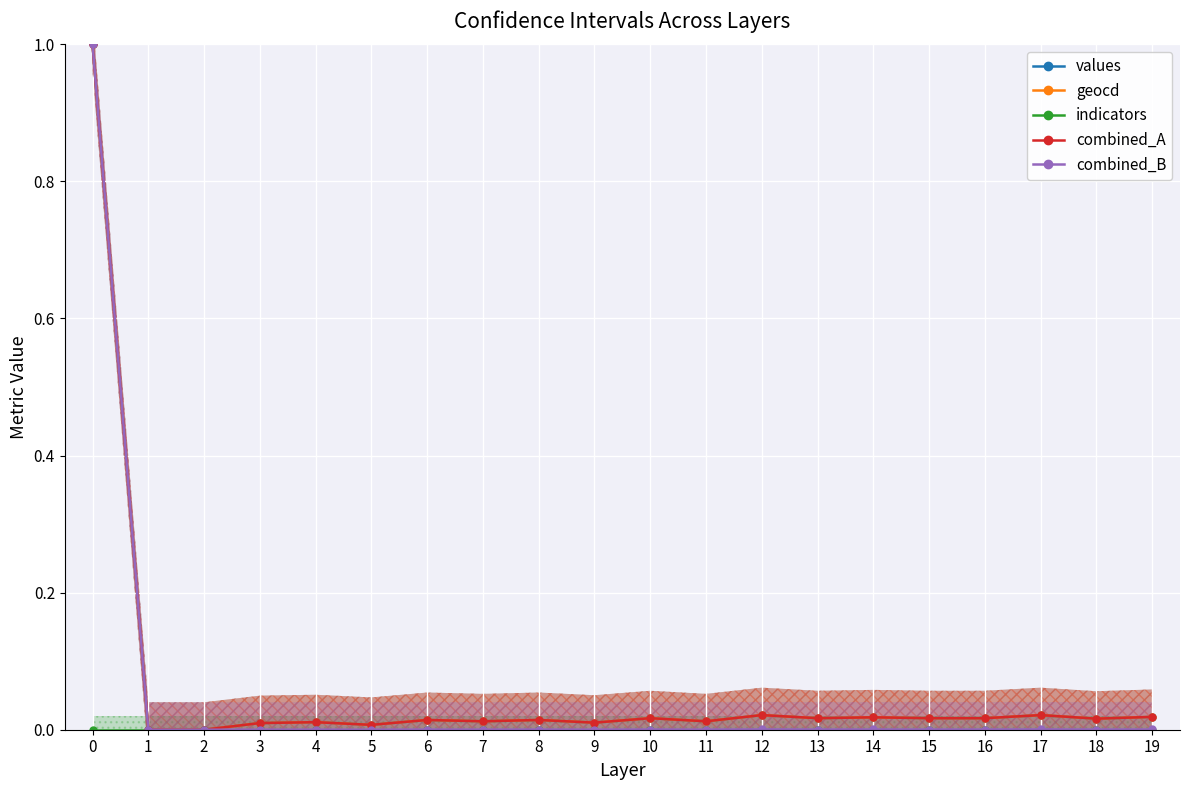

Which series changed the most between 7 and 10?

geocd